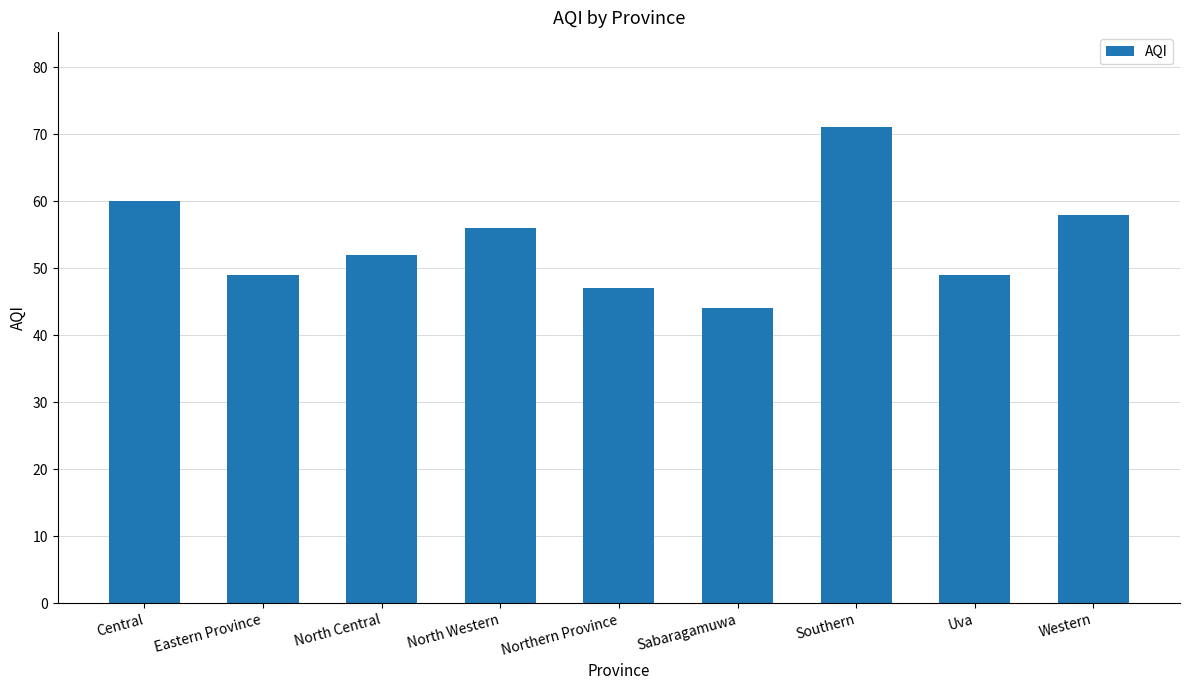

What is the label of the 9th bar from the right?

Central